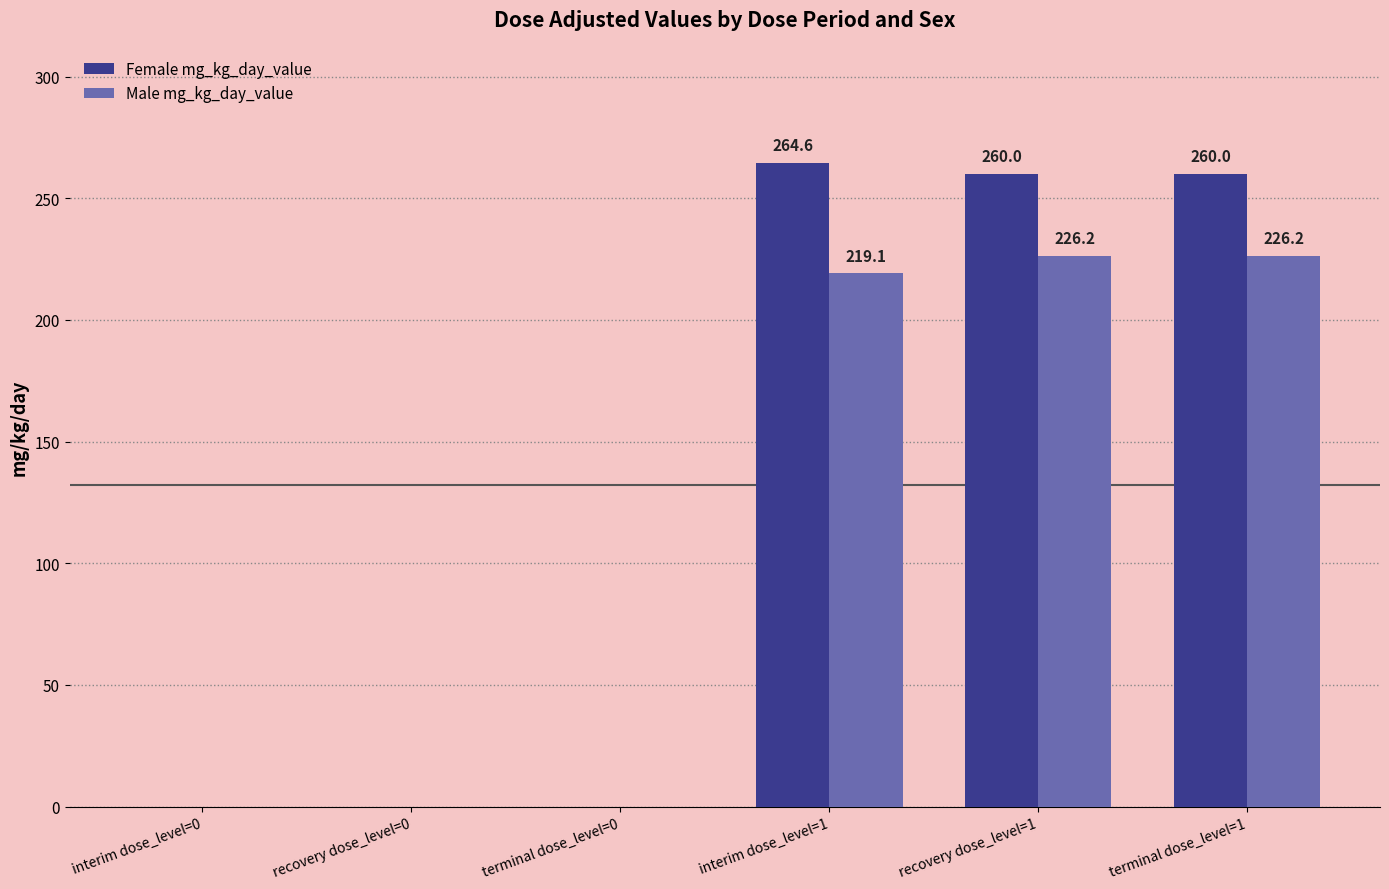

How many categories are shown in the chart?

6